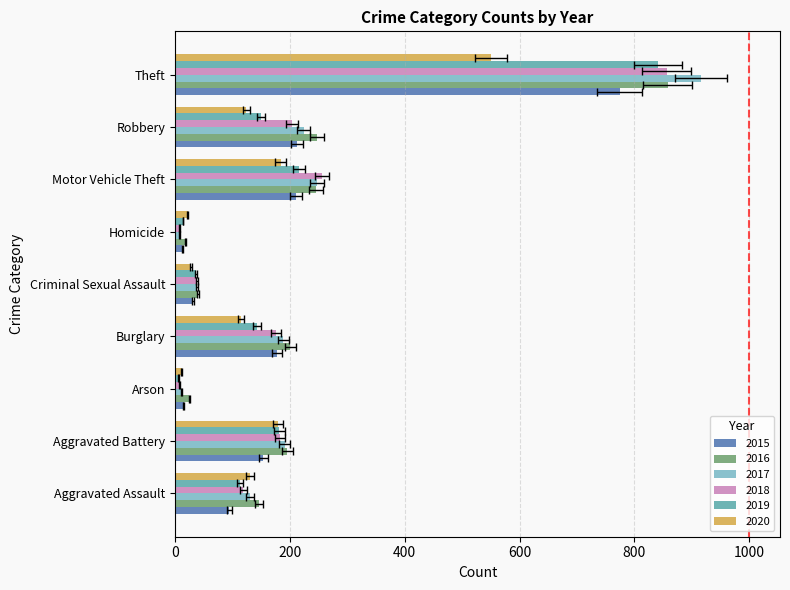

How many categories are shown in the chart?

9